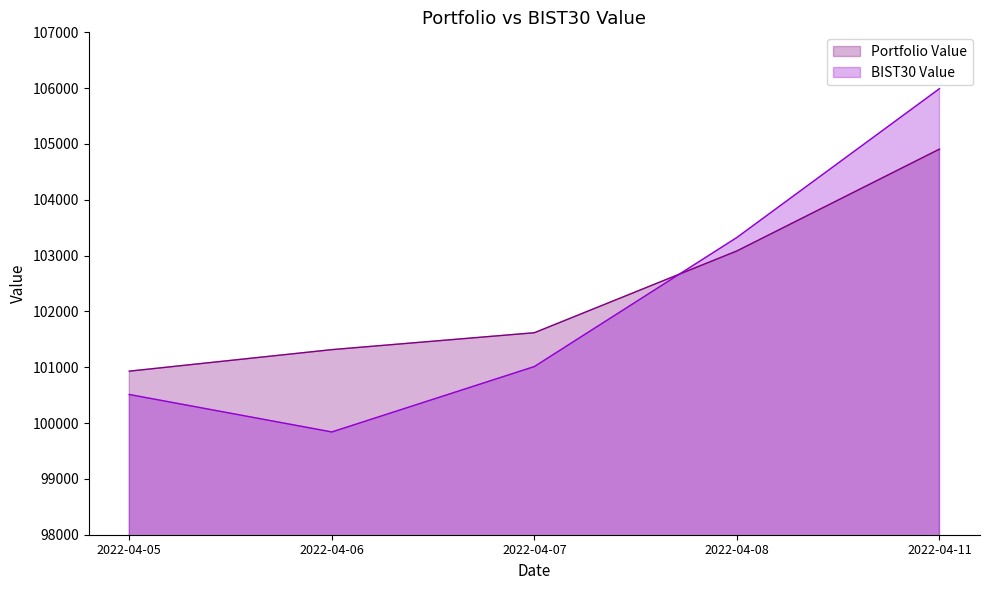

Which category has the highest value across all series?

2022-04-11